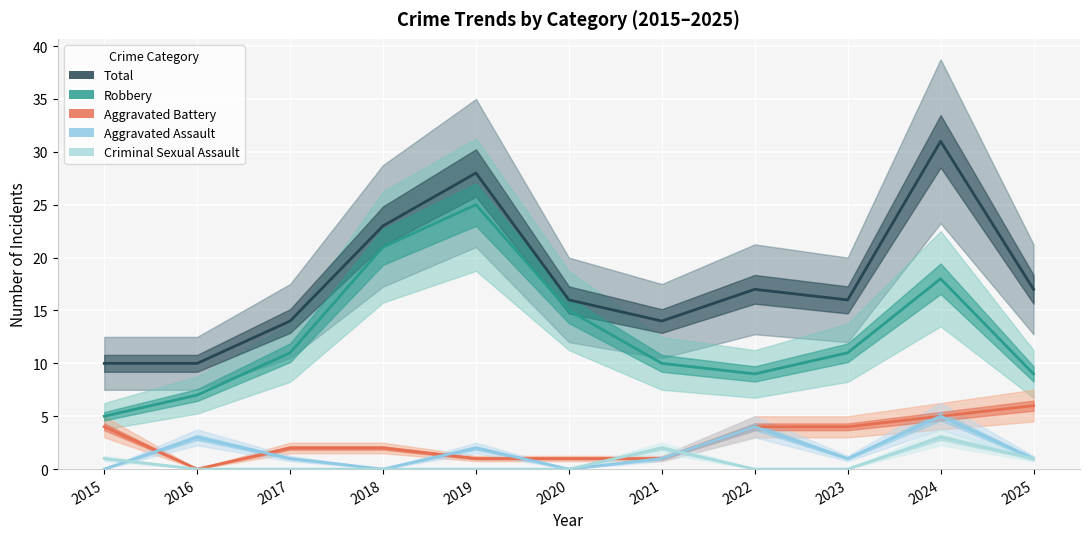

What is the difference between the maximum and minimum values in the Criminal Sexual Assault series?

3